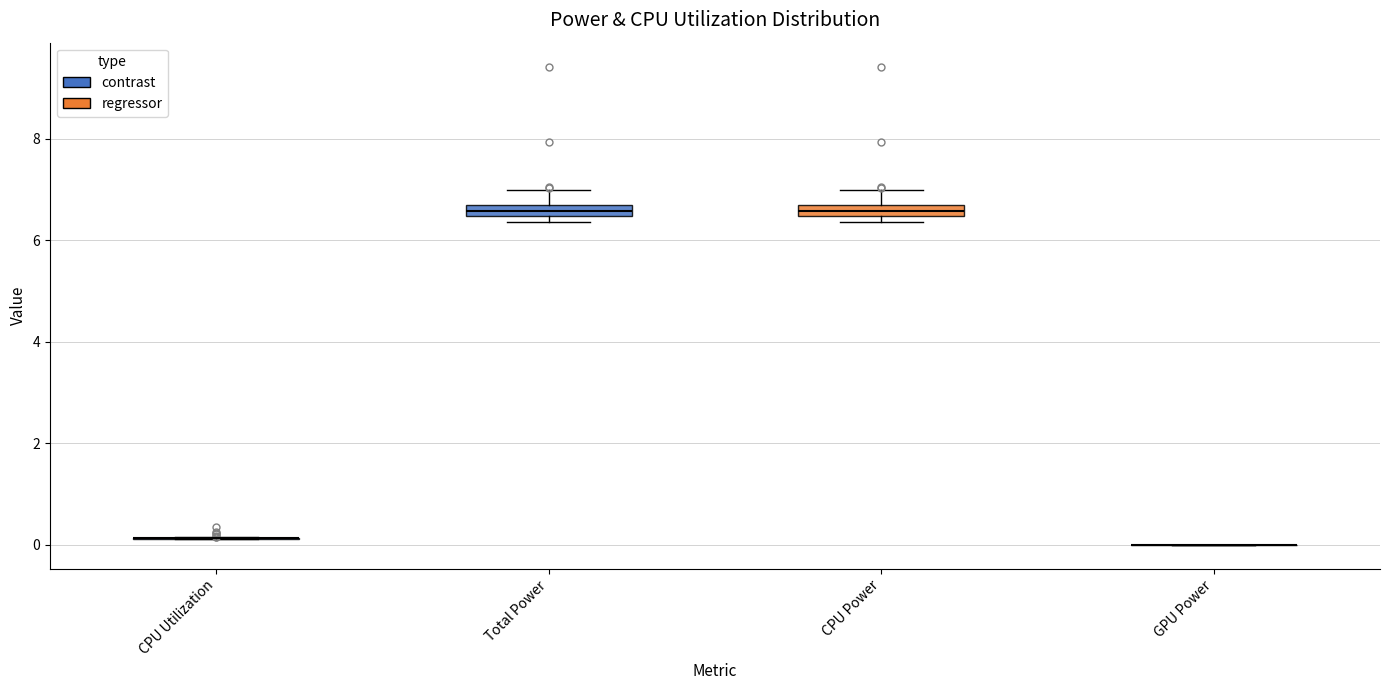

Where does the upper whisker of the box for Total Power end on the y-axis? The values are not printed on the chart, so give them approximately, as read against the axis.

7.0